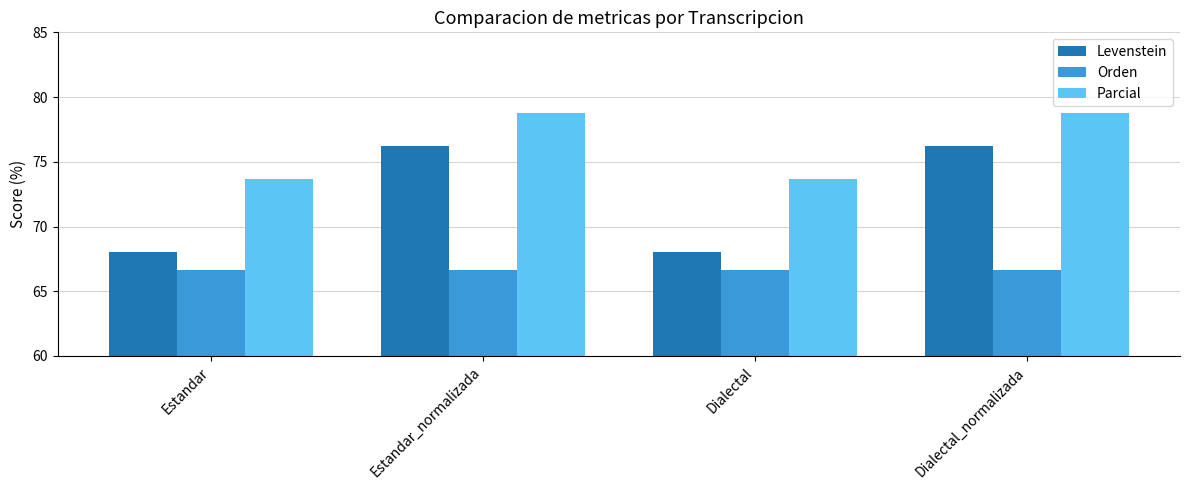

What is the total value across all series at Dialectal?

208.4